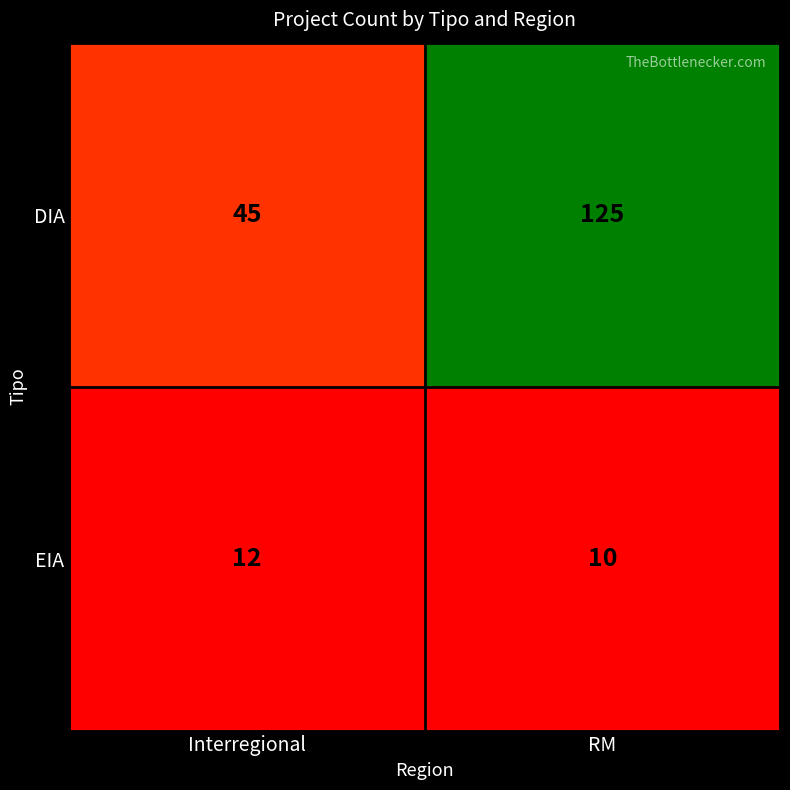

What value does the EIA series have at RM?

10